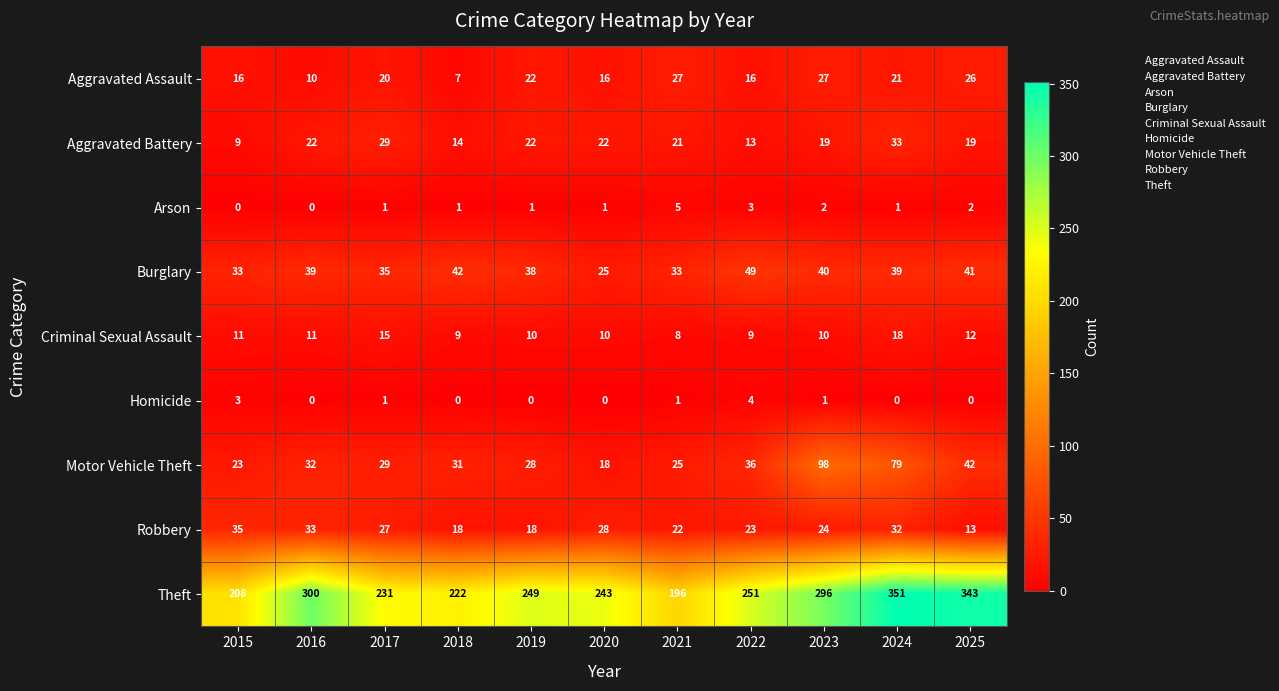

What is the greatest value displayed?

351